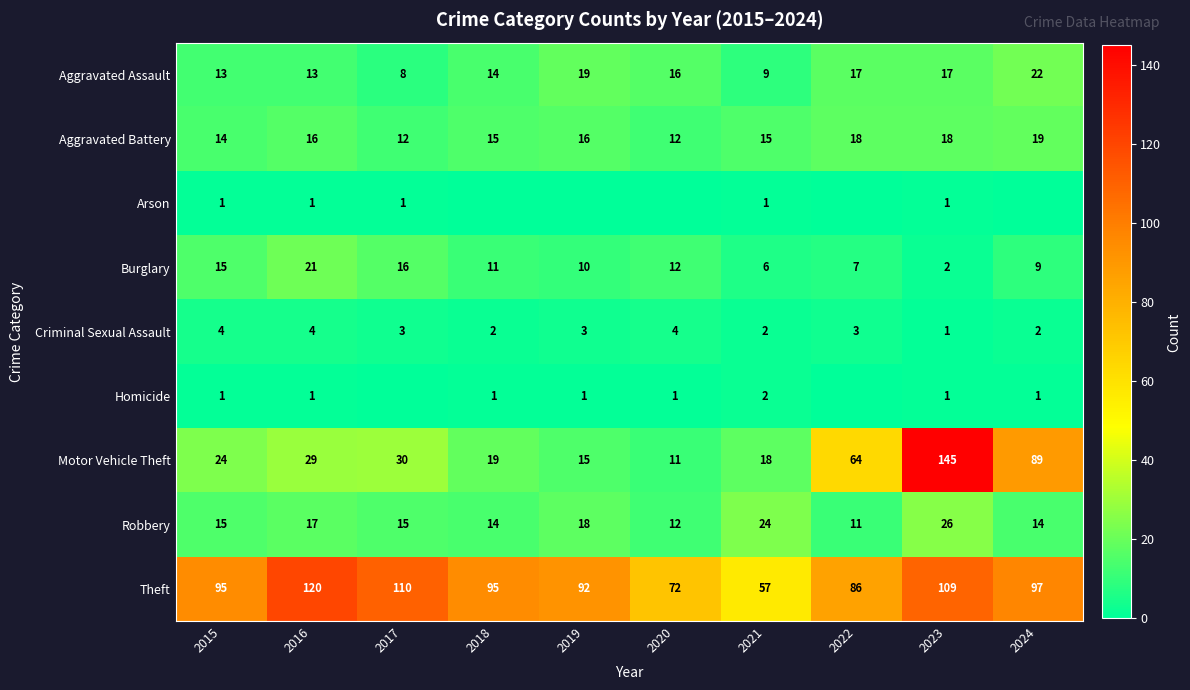

What is the spread (max minus min) of values at 2023?

144